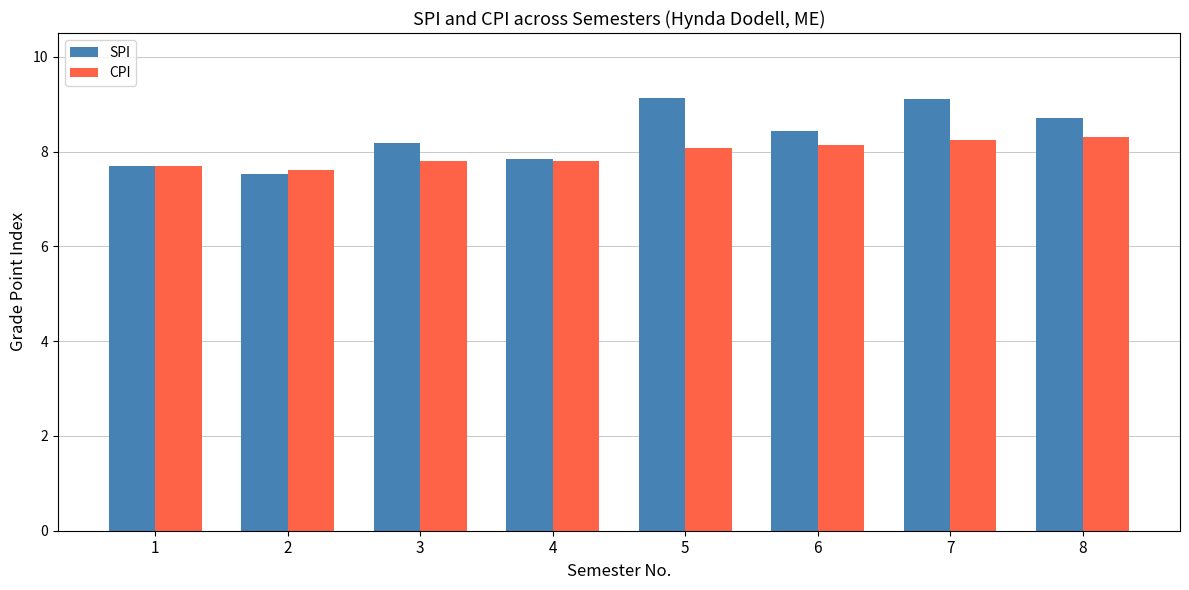

What is the average value of the SPI series?

8.3